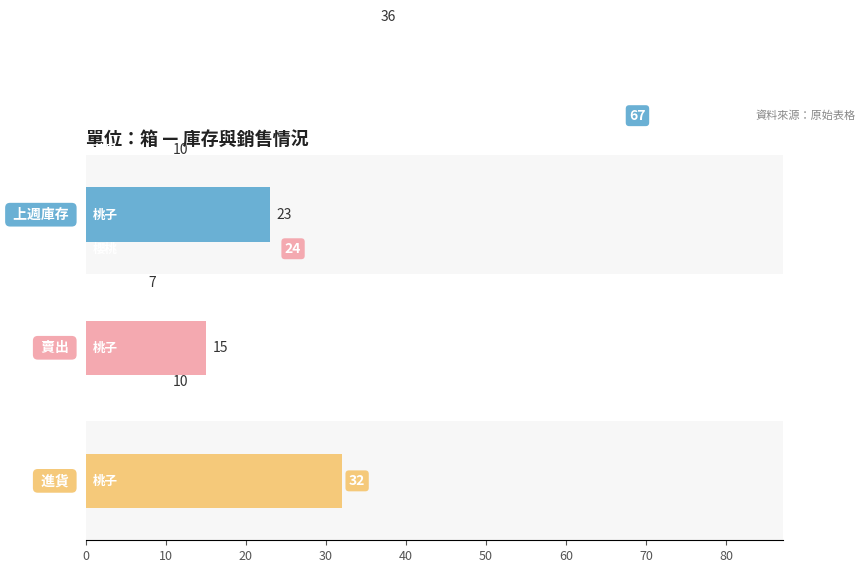

What are all the series names shown in the legend?

上週庫存, 賣出, 進貨